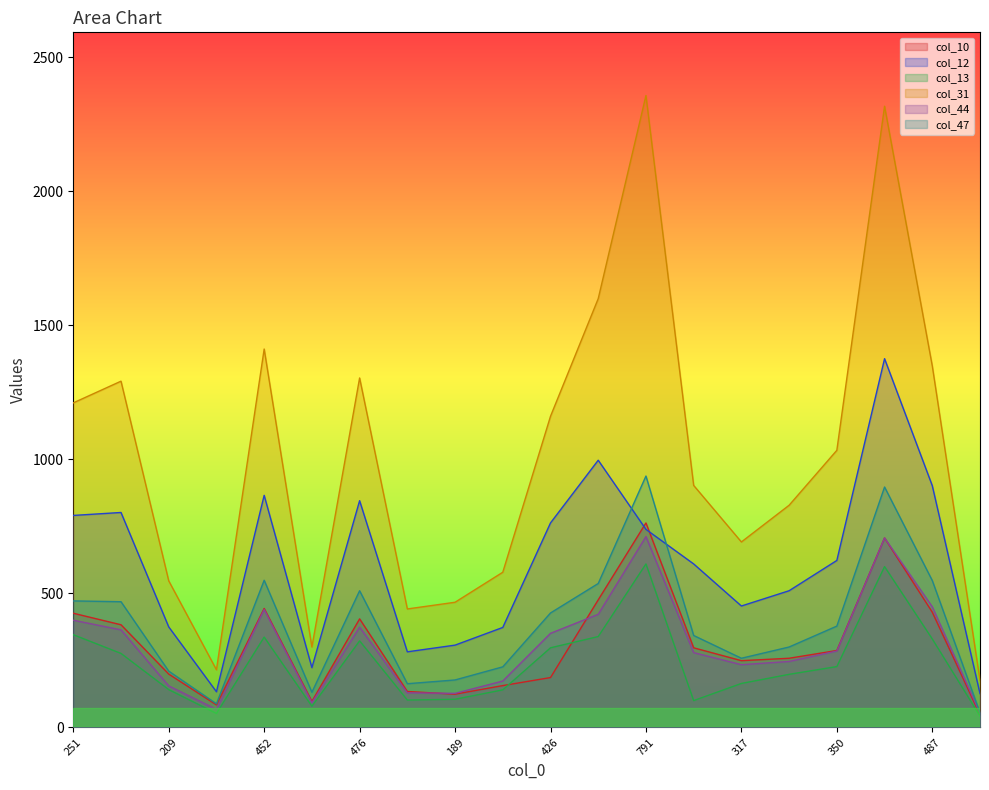

What is the difference between the maximum and minimum values in the col_10 series?

716